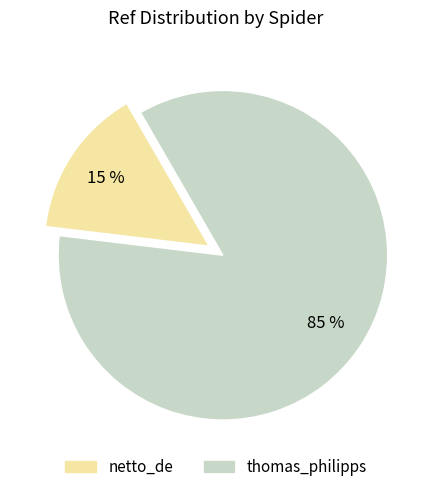

What is the smallest slice in the pie chart?

netto_de